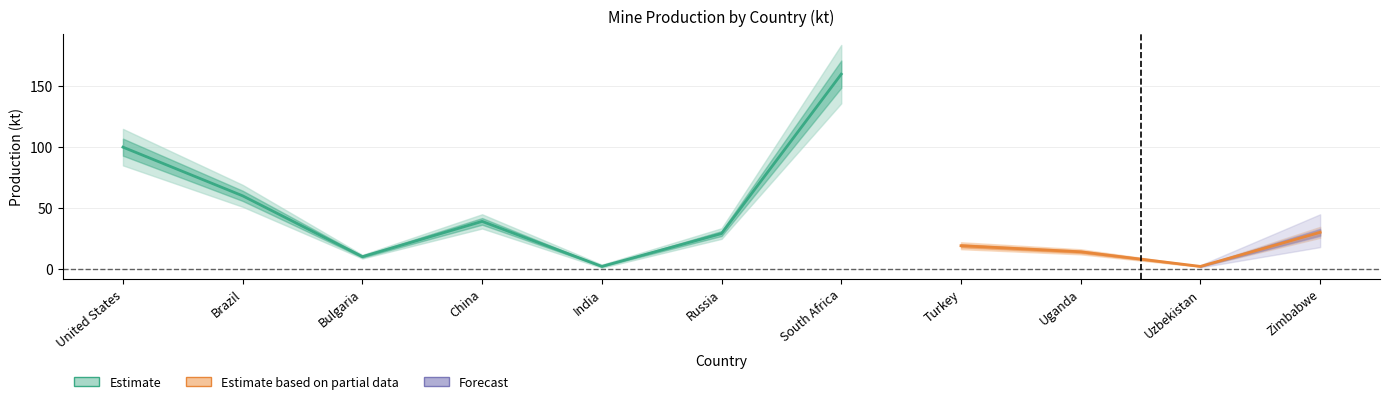

True or false: Prod_kt_2021 and Prod_kt_est_2022 intersect in this chart.

False